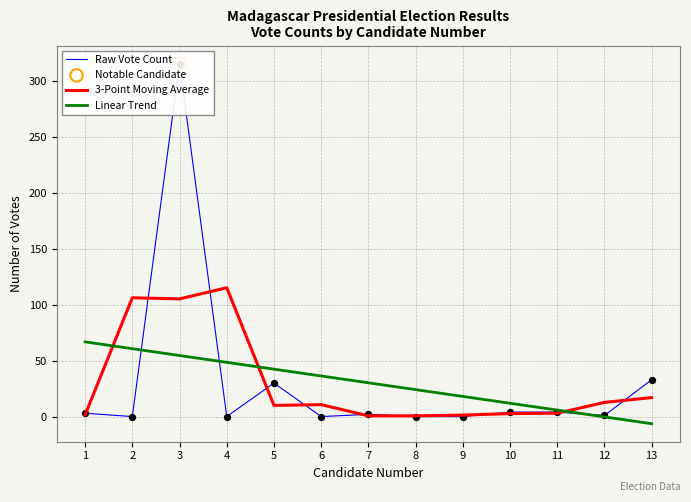

What are all the series names shown in the legend?

Raw Vote Count, 3-Point Moving Average, Linear Trend